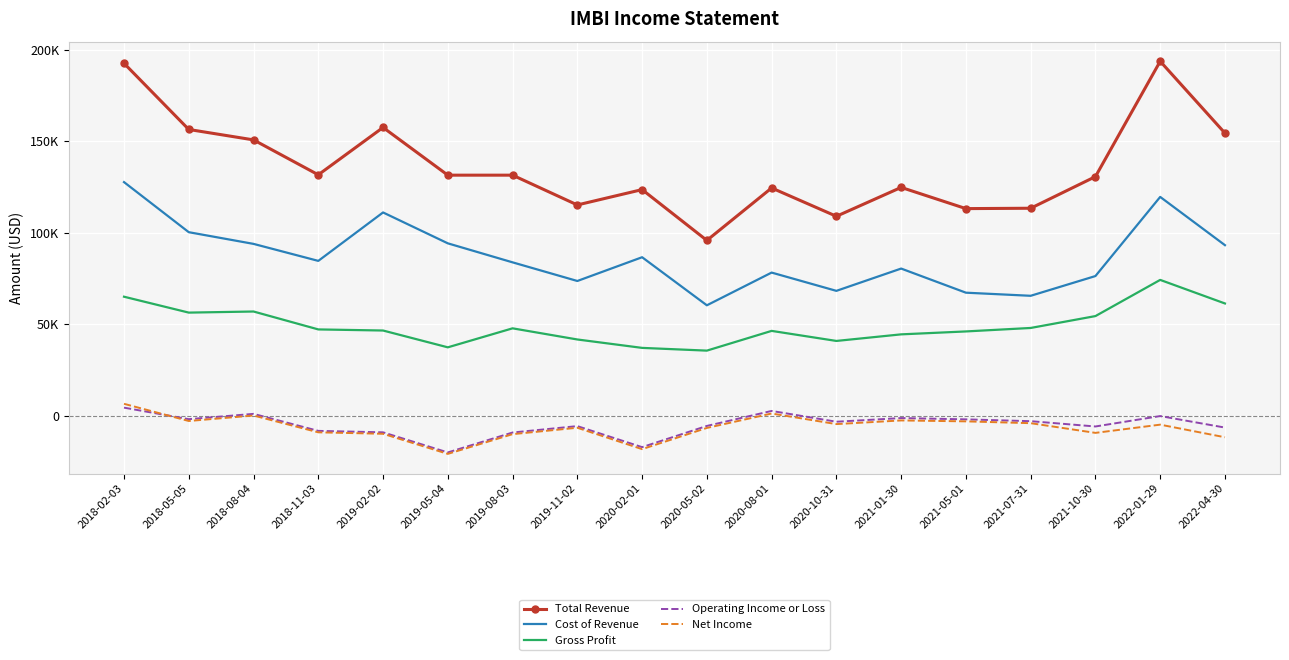

What is the value of the Total Revenue point at the 8th from the left?

115200